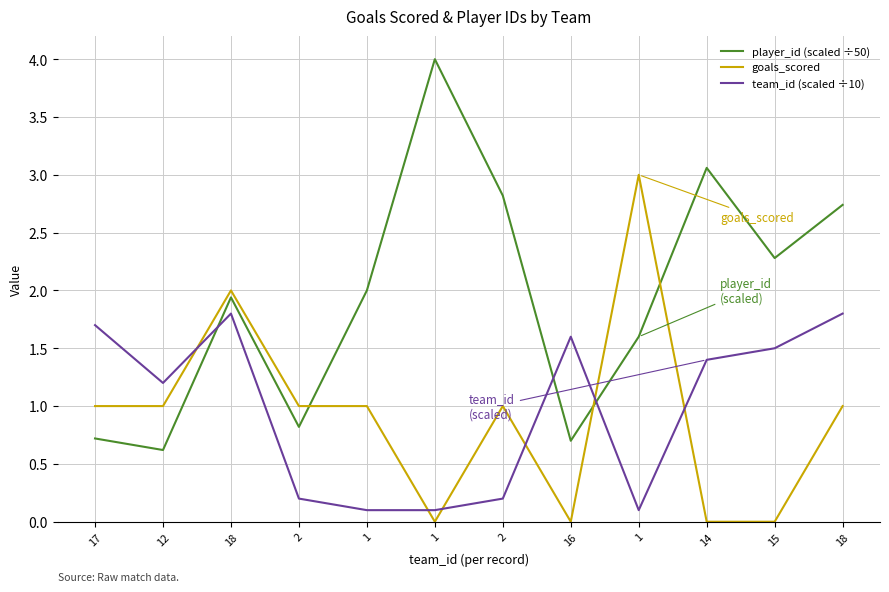

In team_id (scaled ÷10), how many points are higher than both neighbors (excluding endpoints)?

2